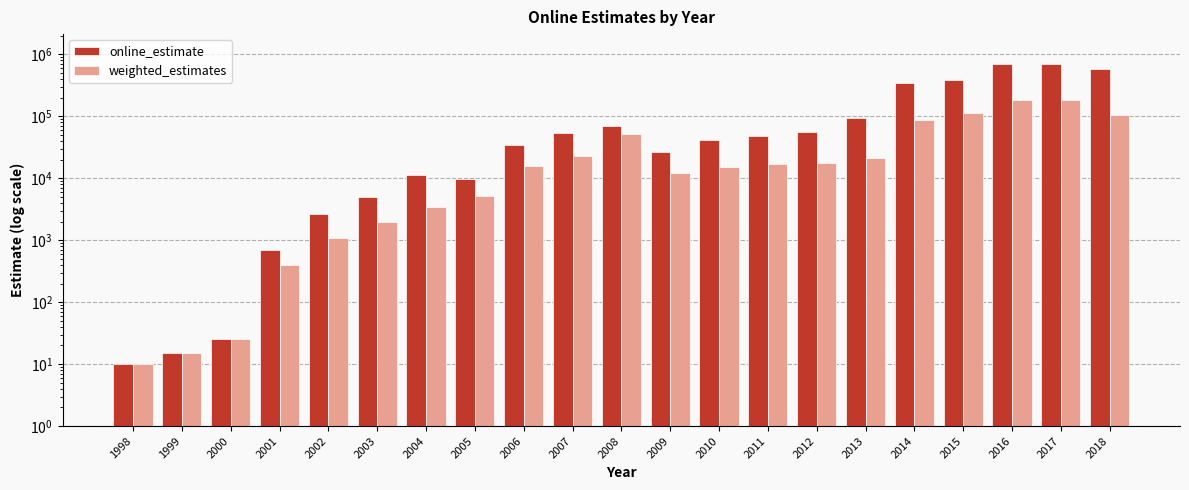

How many data points does each series have?

21